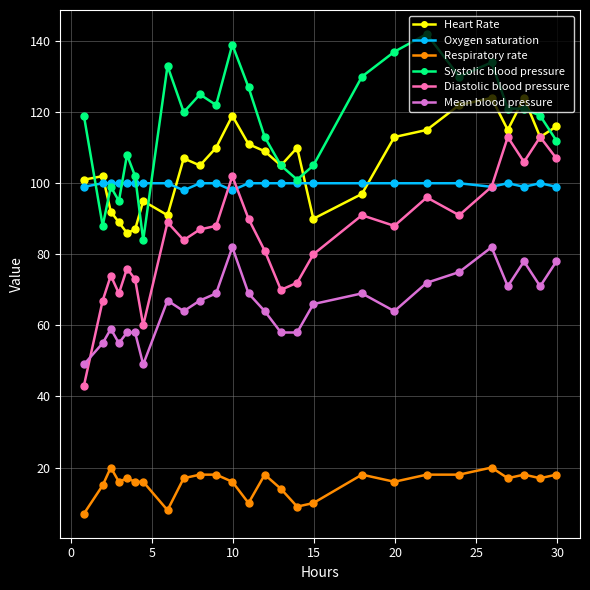

At how many categories does at least one series exceed 53?

26